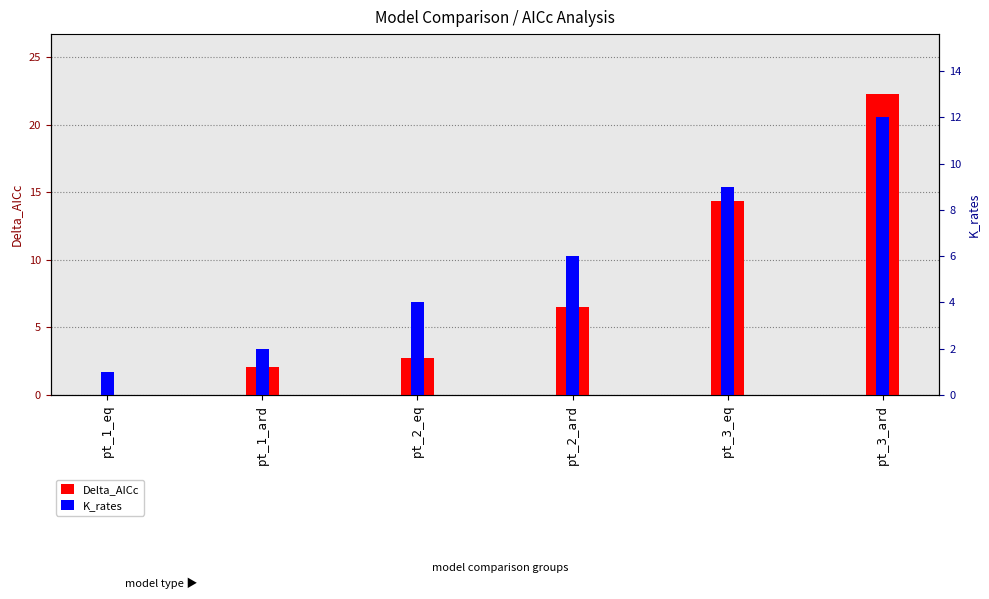

What is the spread (max minus min) of values at pt_2_eq?

1.2